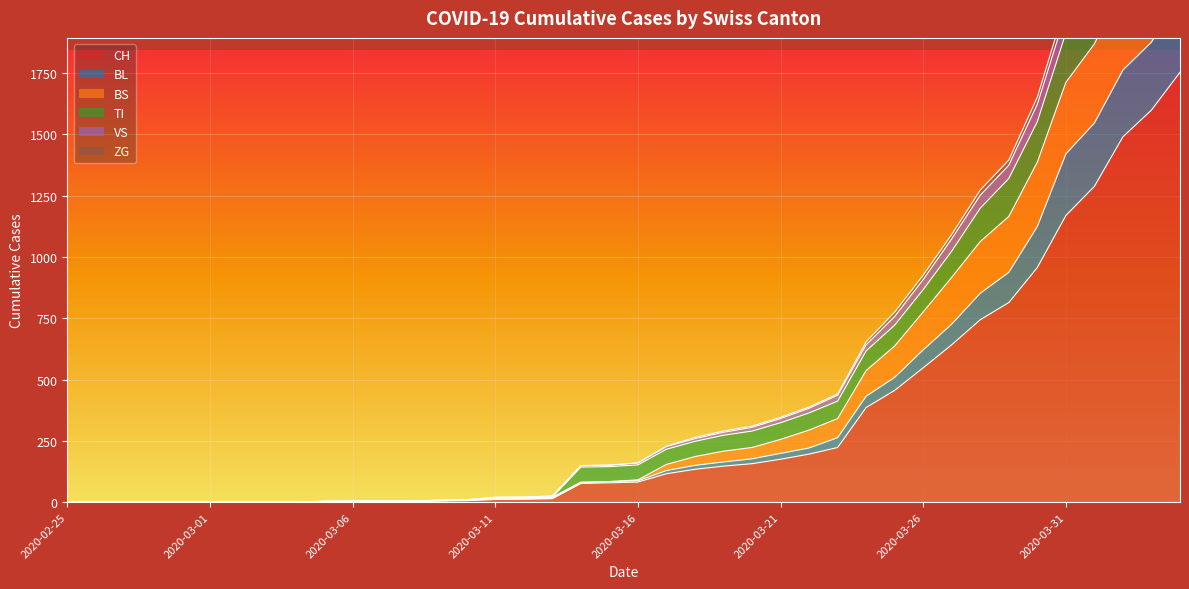

The TI series shows 0 at 2020-02-26. True or false?

True